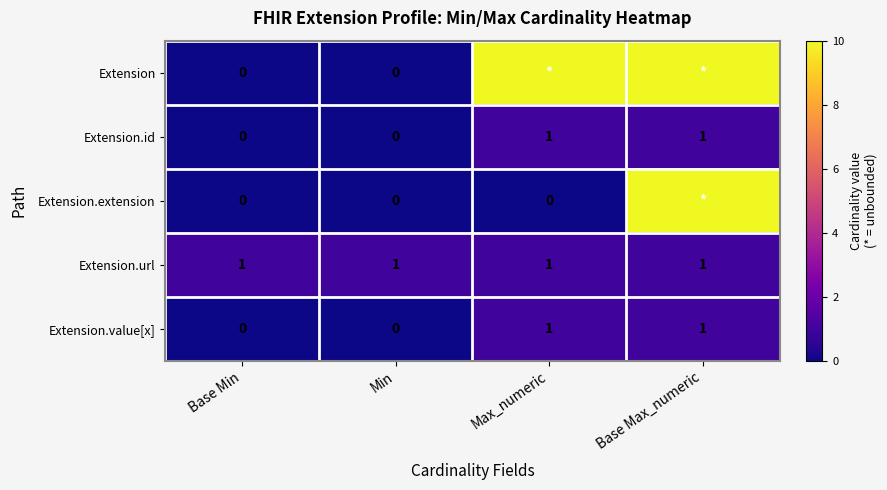

Count the Extension.value[x] values in the range 0 to 1.

4